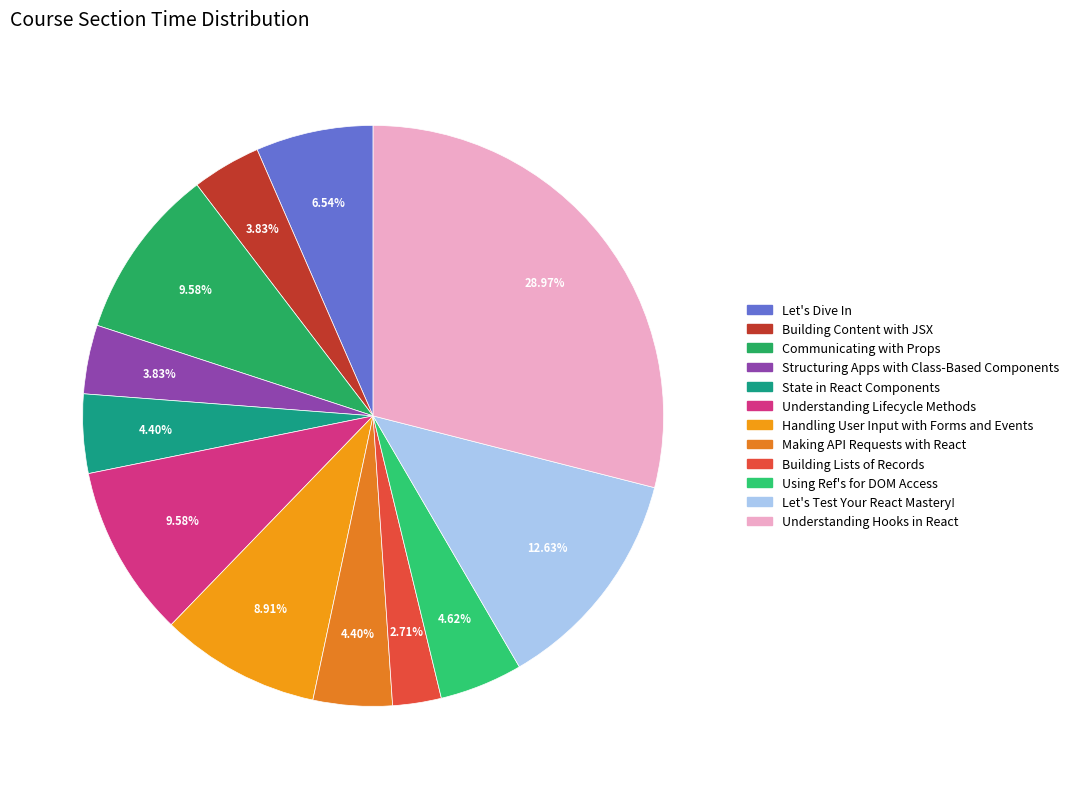

To the nearest percent, what percentage of the pie is Communicating with Props?

10%